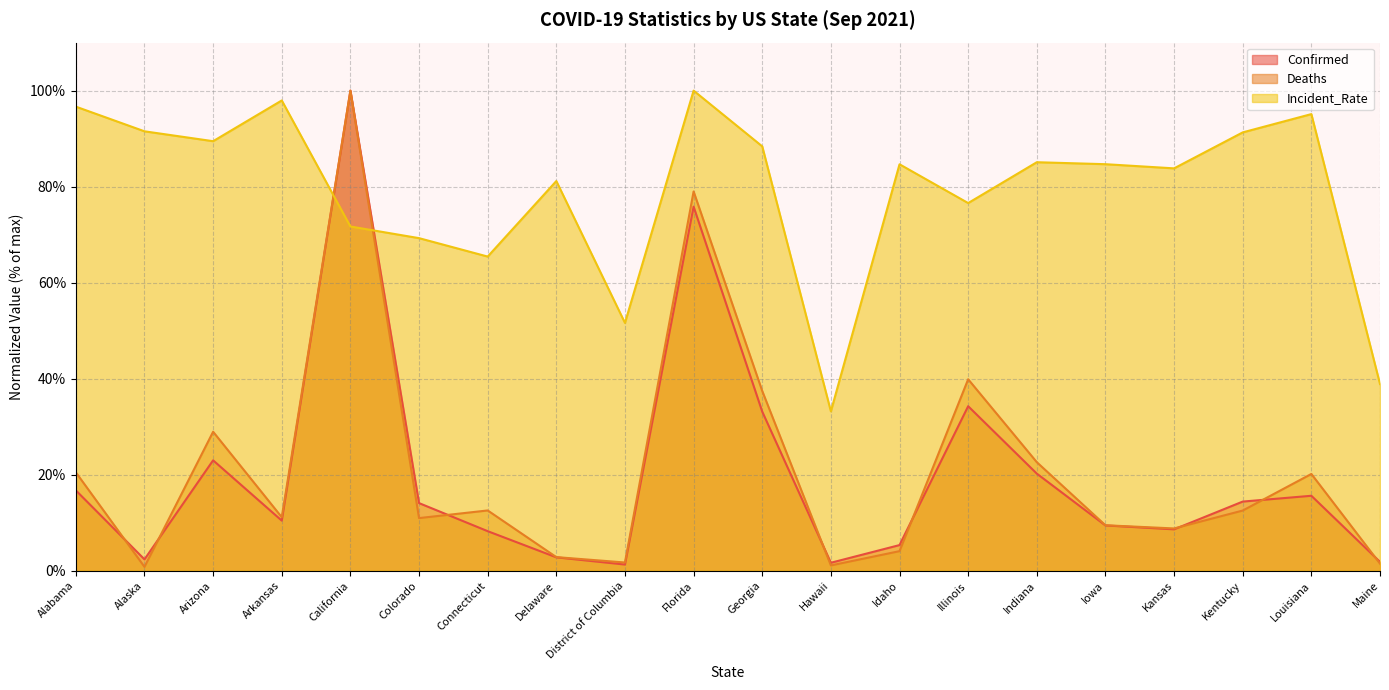

At which label does Incident_Rate reach its peak?

Florida